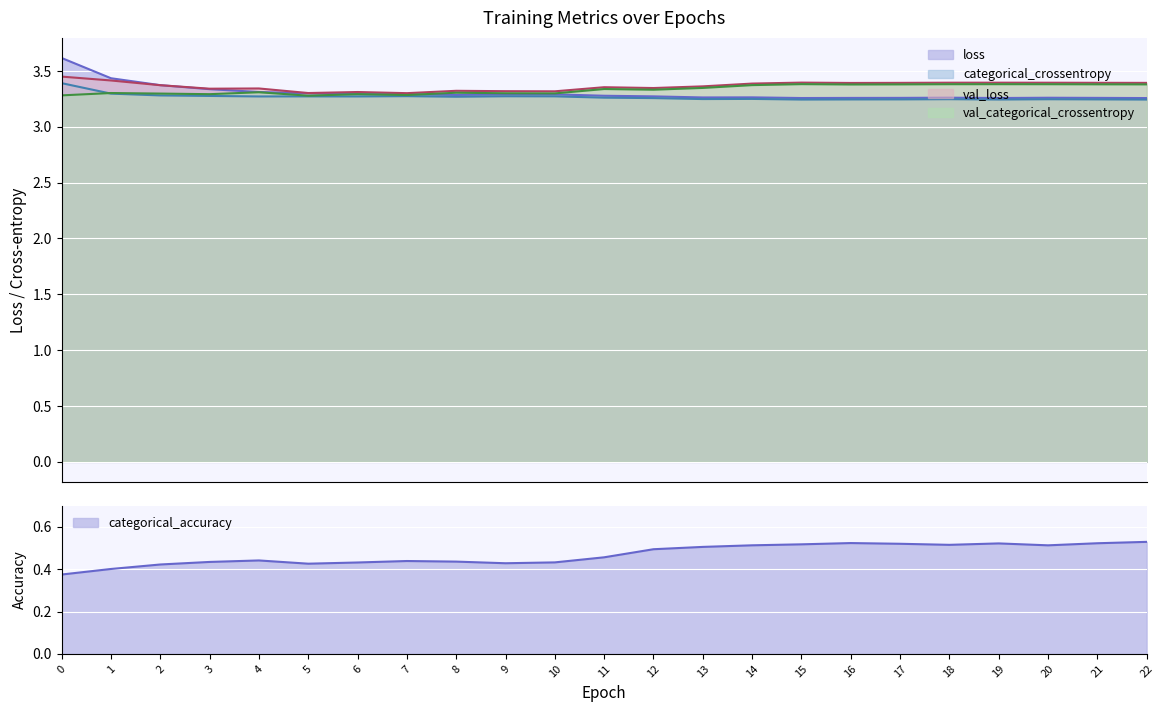

Which has a higher value, 2 or 1?

1